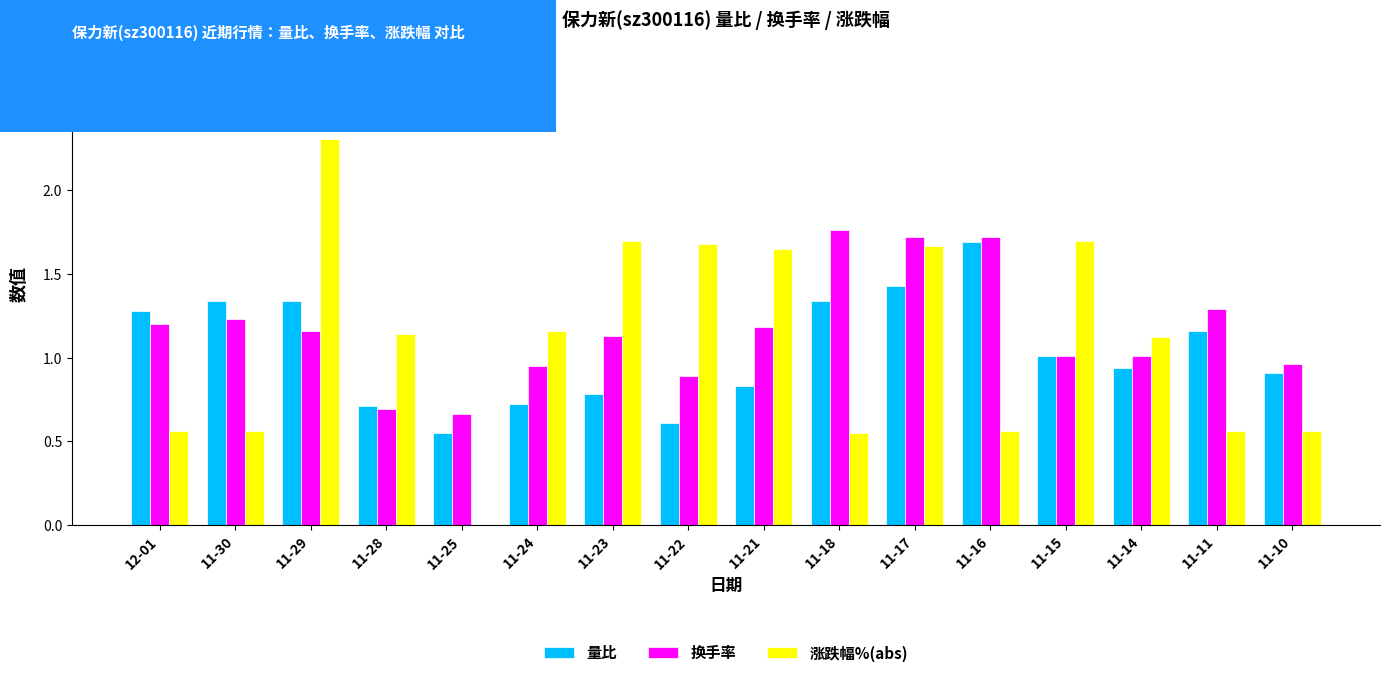

The 量比 series shows 0.4 at 11-30. True or false?

False